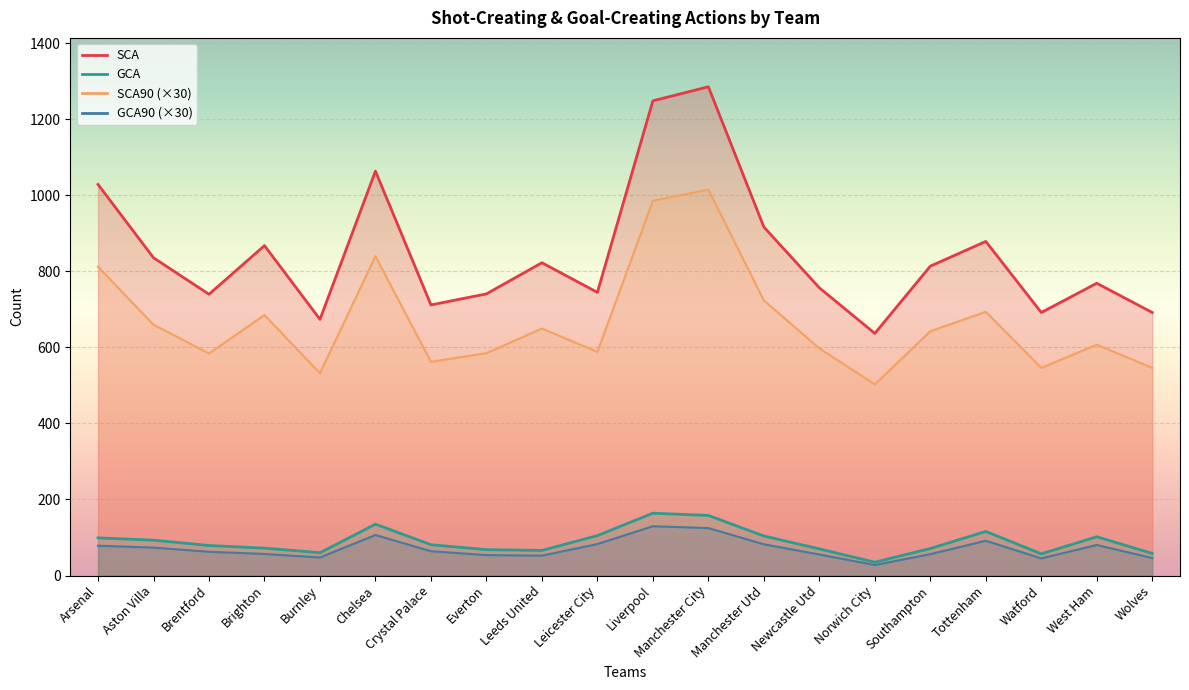

How many data points in GCA90 are above 63?

10